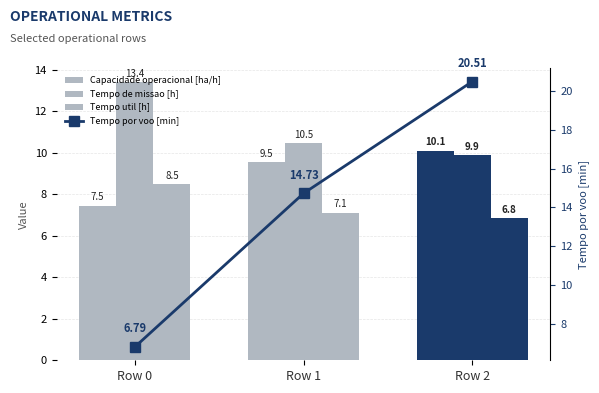

Which series has the widest spread of values?

Tempo por voo [min]